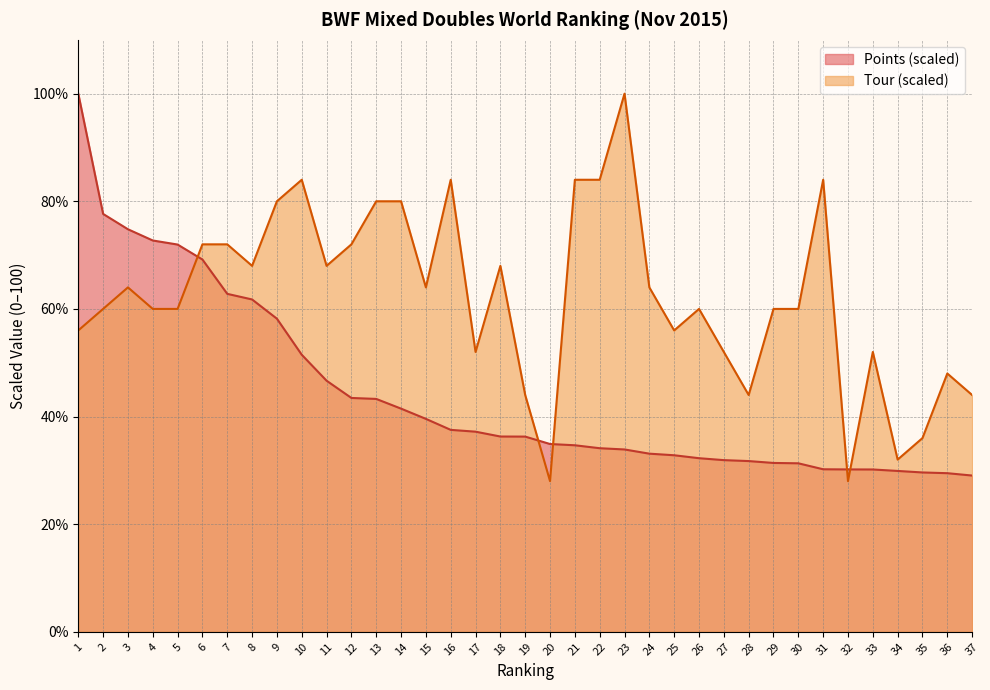

List the series in order of their overall mean, lowest first.

Points (scaled), Tour (scaled)